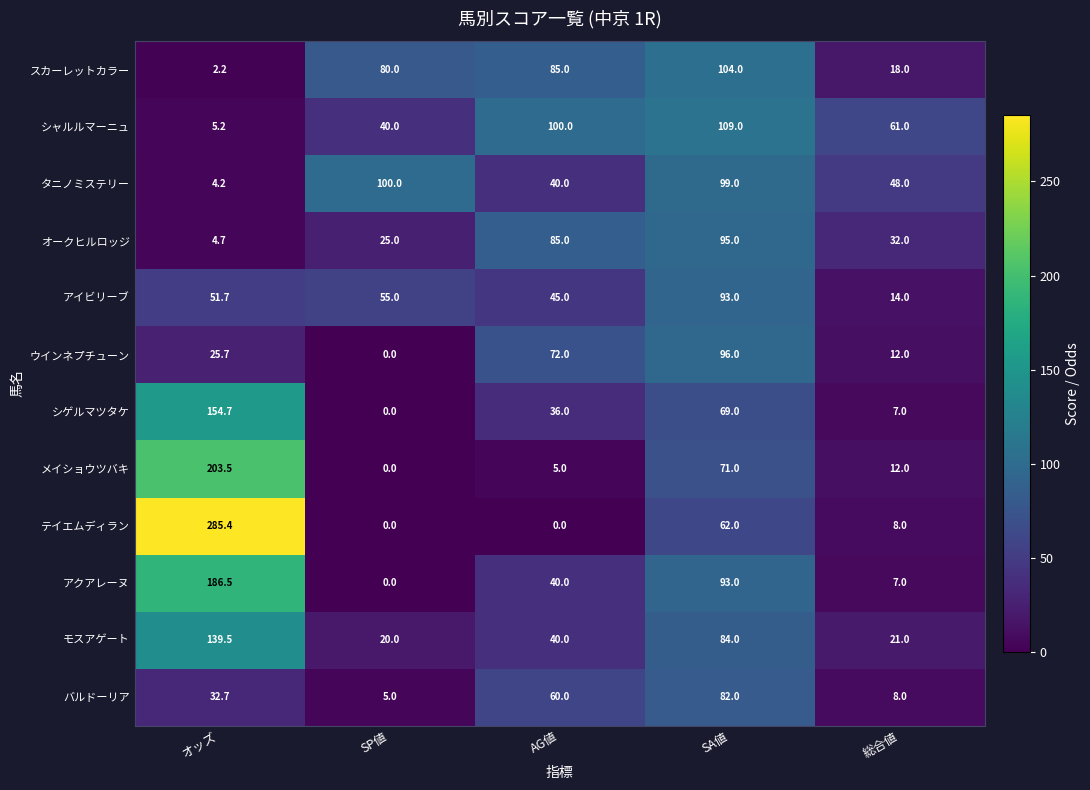

What is the total value across all series at SA値?

1057.0